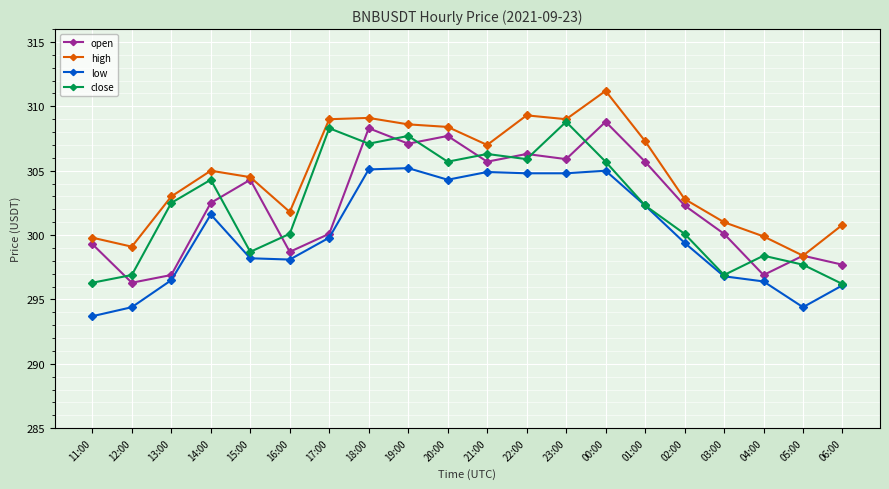

The close series shows 298.7 at 15:00. True or false?

True